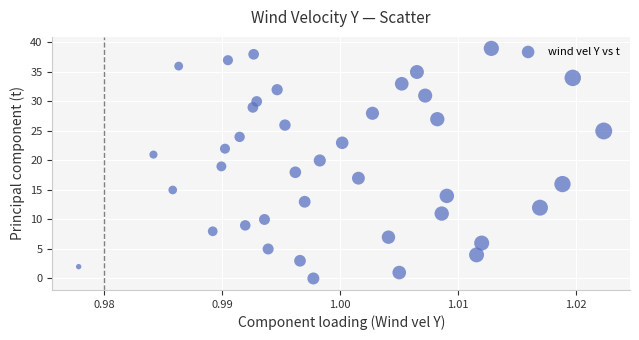

What is the range of Y values (max minus min)?

39